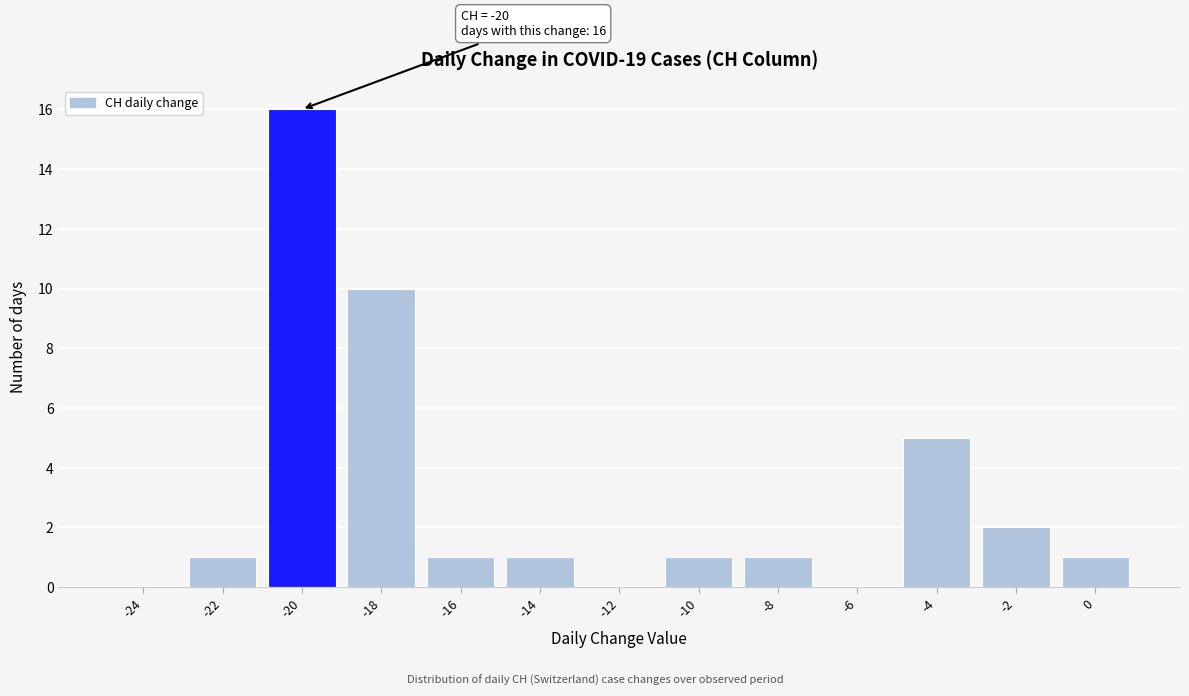

Over which range of the x-axis is the bar tallest?

-21 to -19